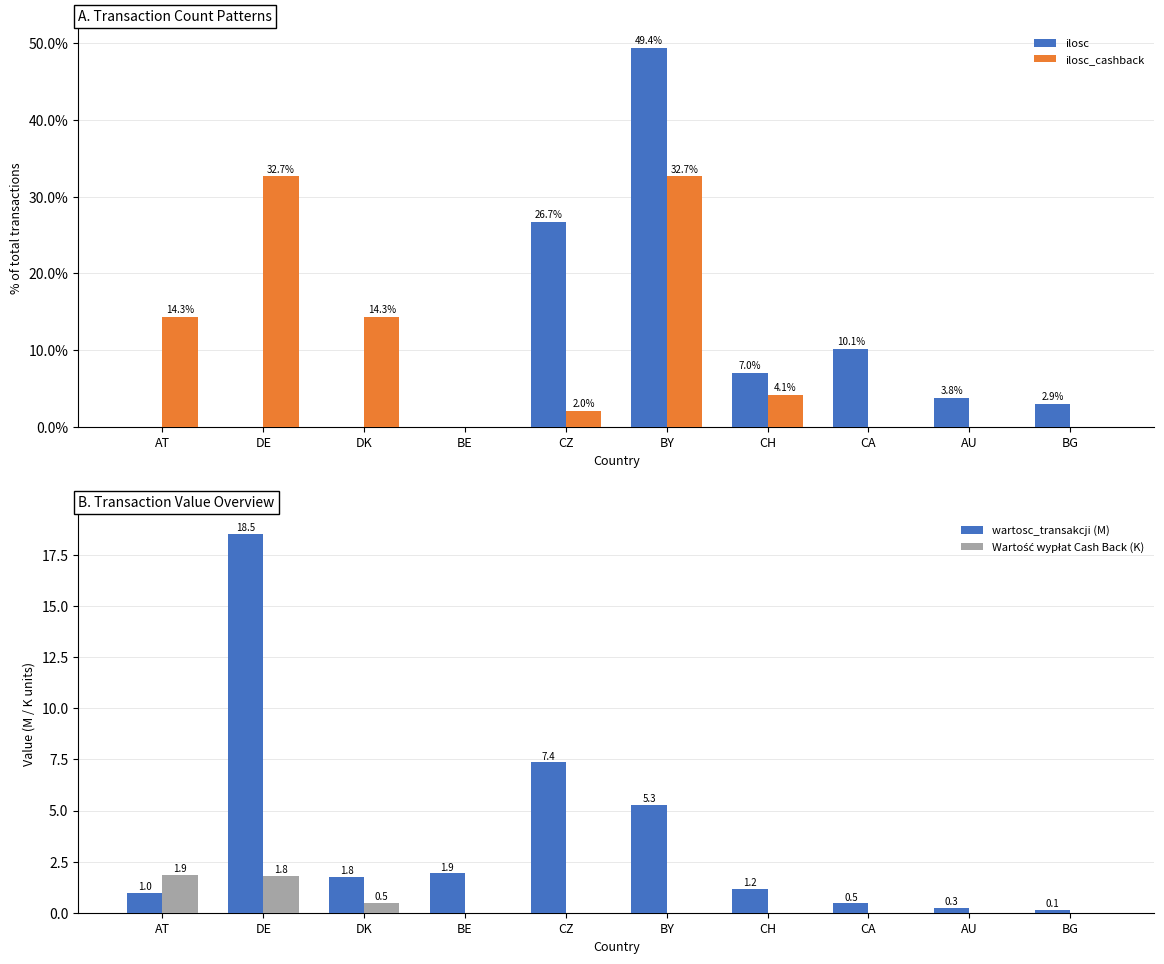

Where is ilosc_cashback nearest to the value 16?

AT